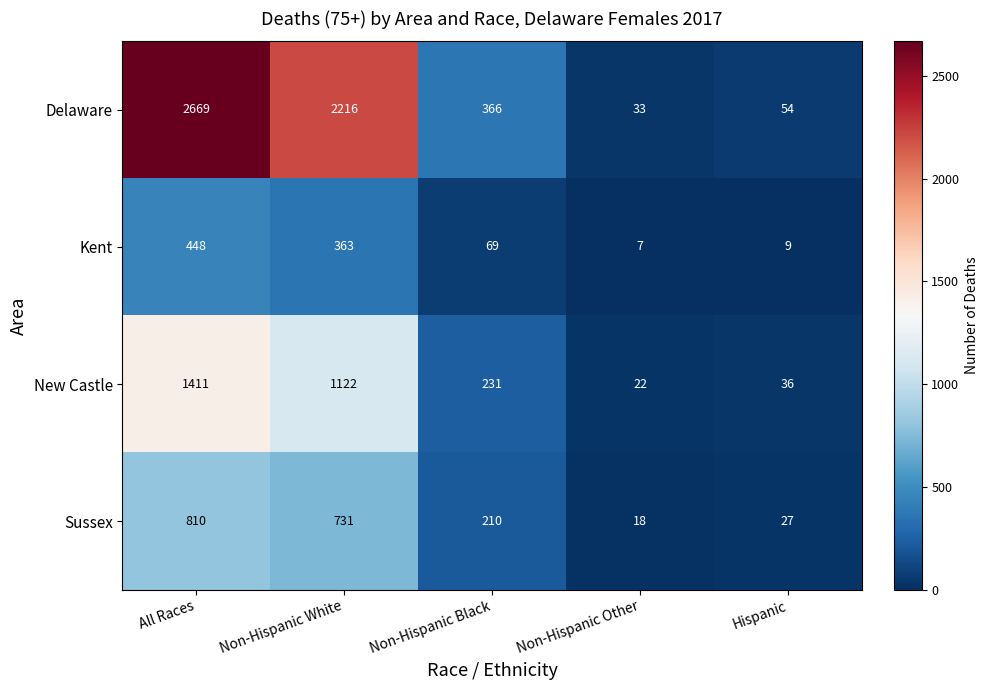

Reading right to left, what are all the values shown in this chart?

Delaware: 54	33	366	2216	2669
Kent: 9	7	69	363	448
New Castle: 36	22	231	1122	1411
Sussex: 27	18	210	731	810